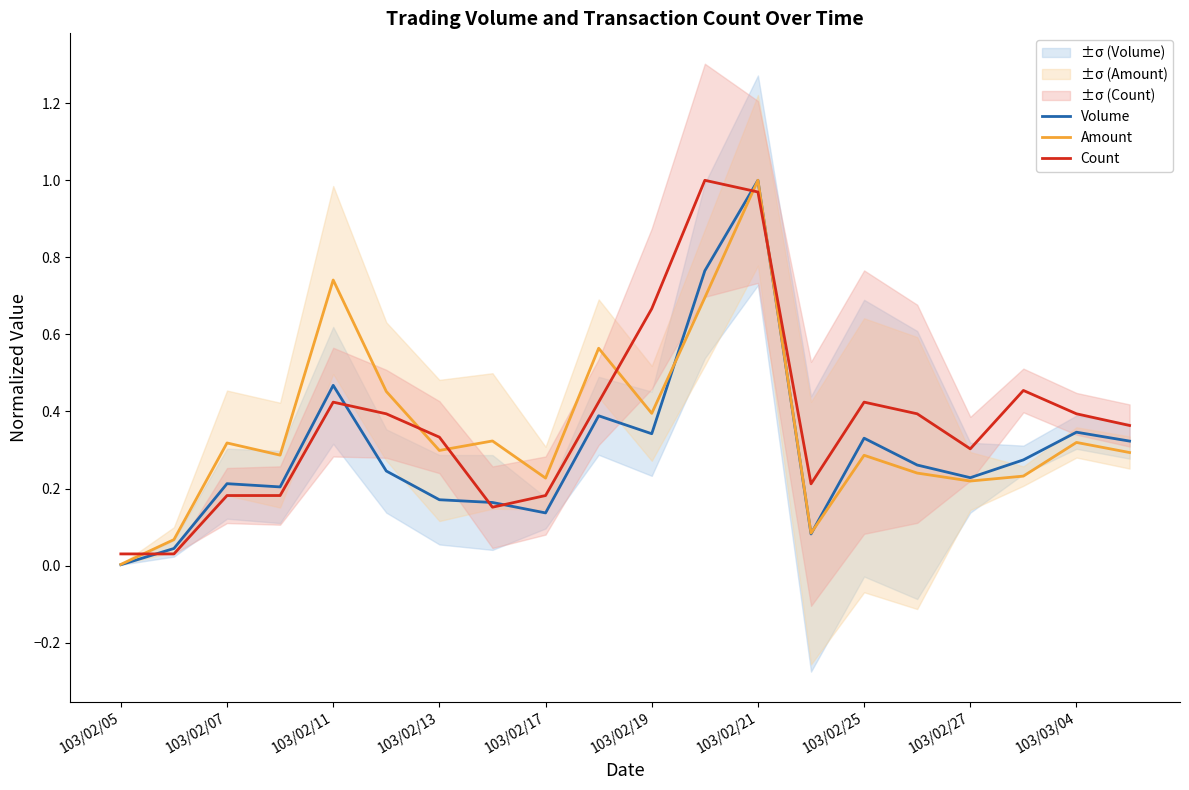

At 103/02/07, list the series in order from largest to smallest.

Amount, Volume, Count